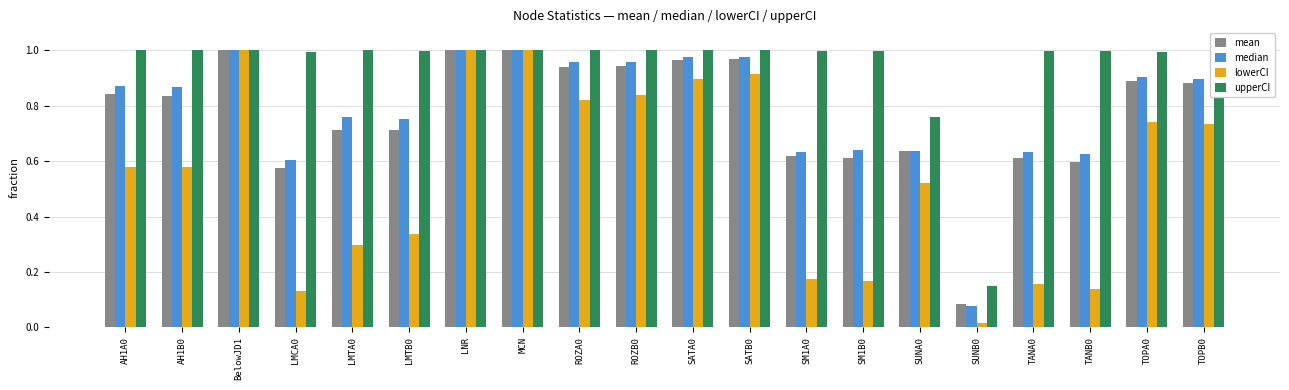

What position from the left is MCN?

8